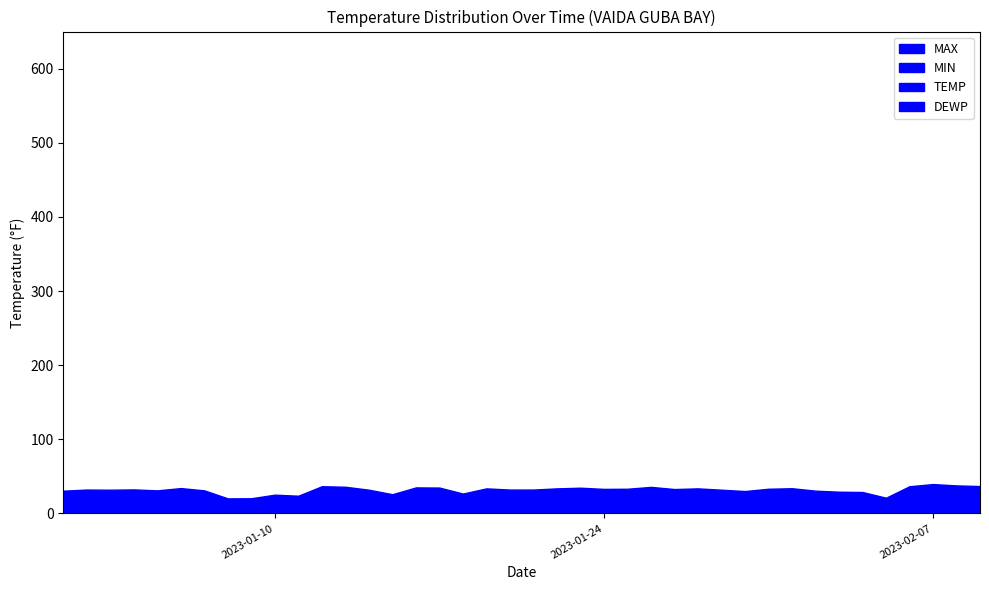

The value of MAX at 2023-01-31 is 22.3. True or false?

False